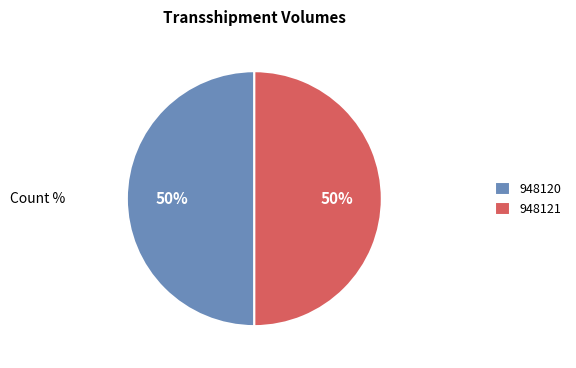

True or false: 948120 accounts for 50% of the total.

True